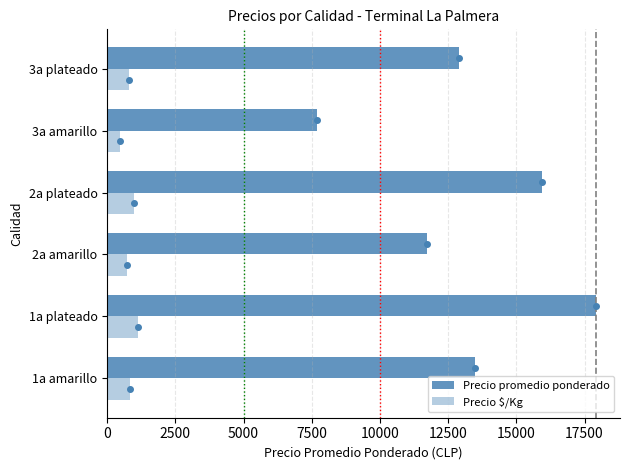

What is the sum of all Precio promedio ponderado values?

79641